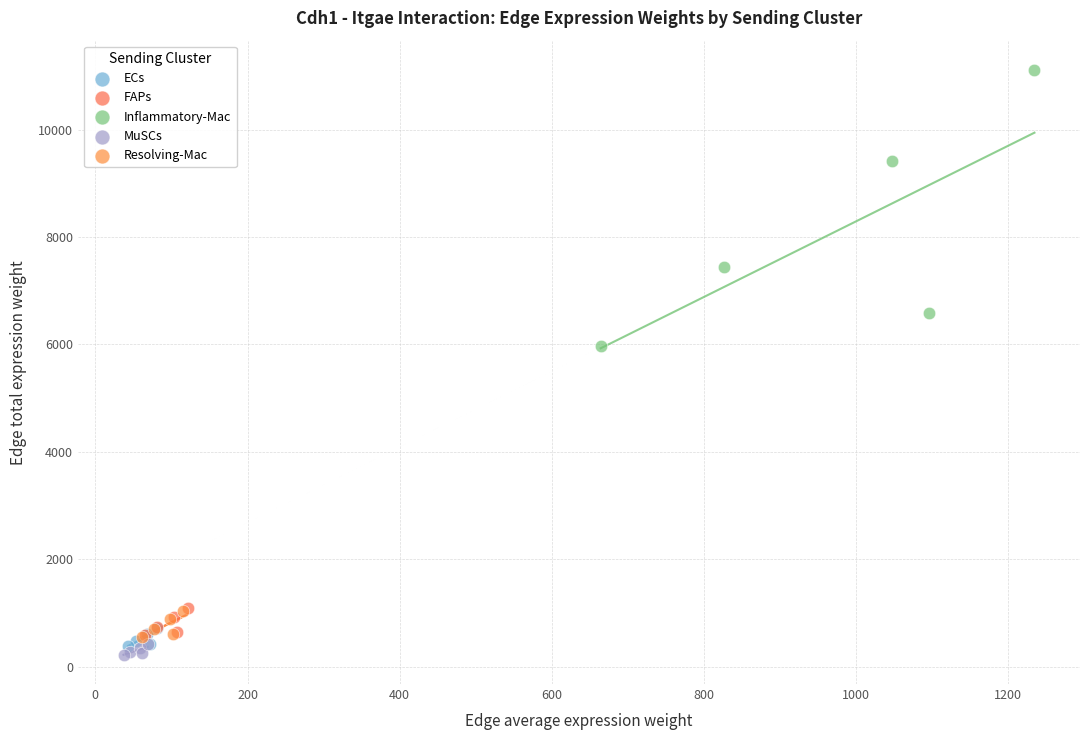

What are all the series names shown in the legend?

ECs, FAPs, Inflammatory-Mac, MuSCs, Resolving-Mac